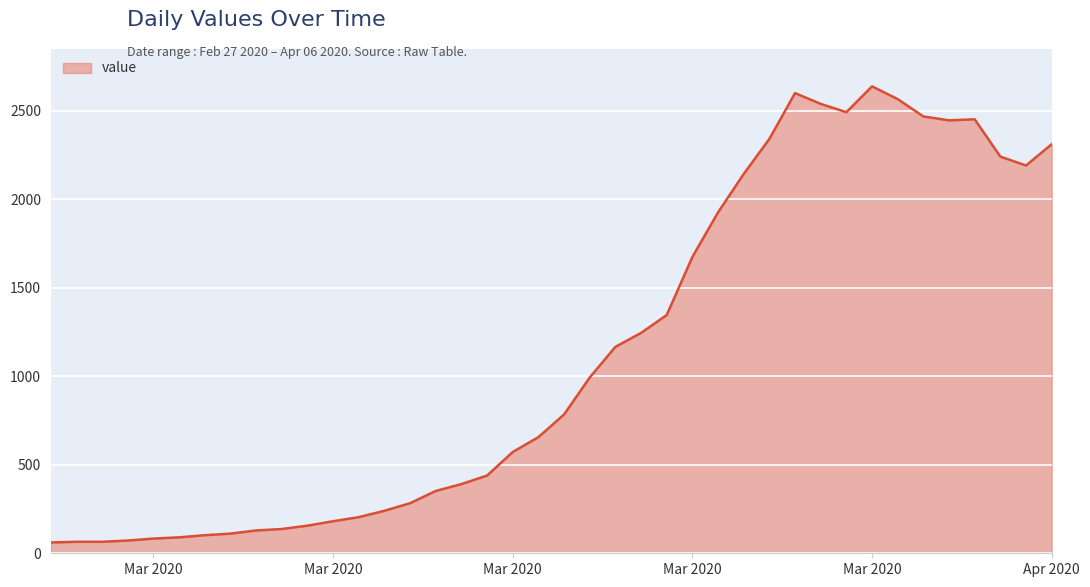

What is the difference between the maximum and minimum values?

2577